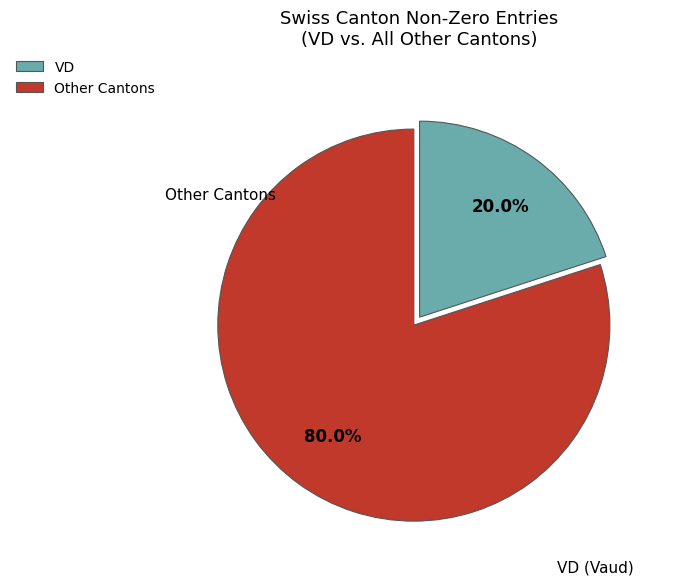

Which slice is the smallest?

VD